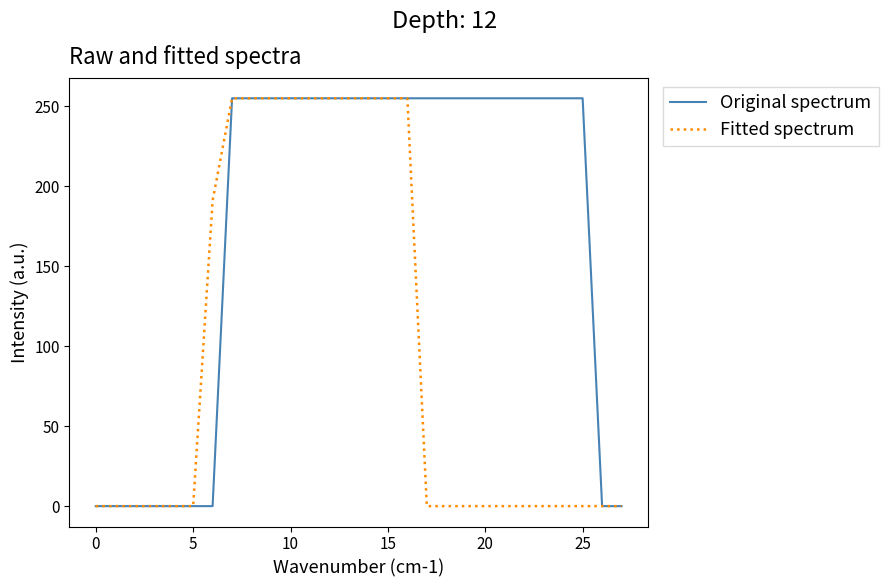

Which series has the largest total across all categories?

Original spectrum